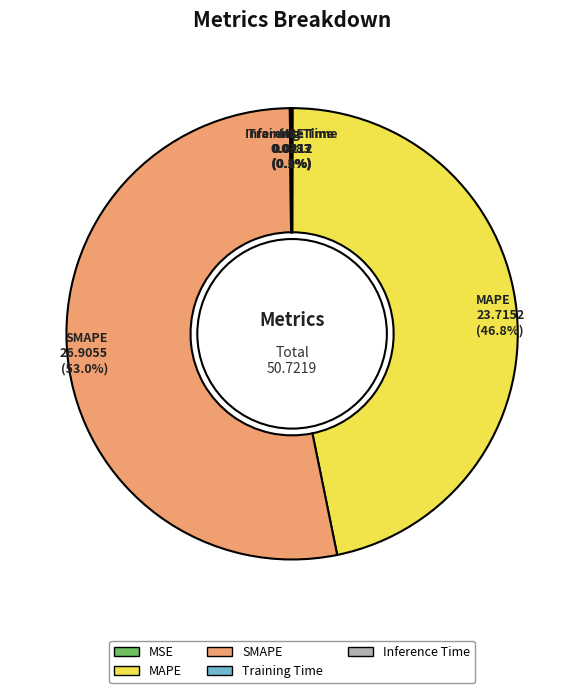

Is SMAPE the majority of the pie?

Yes